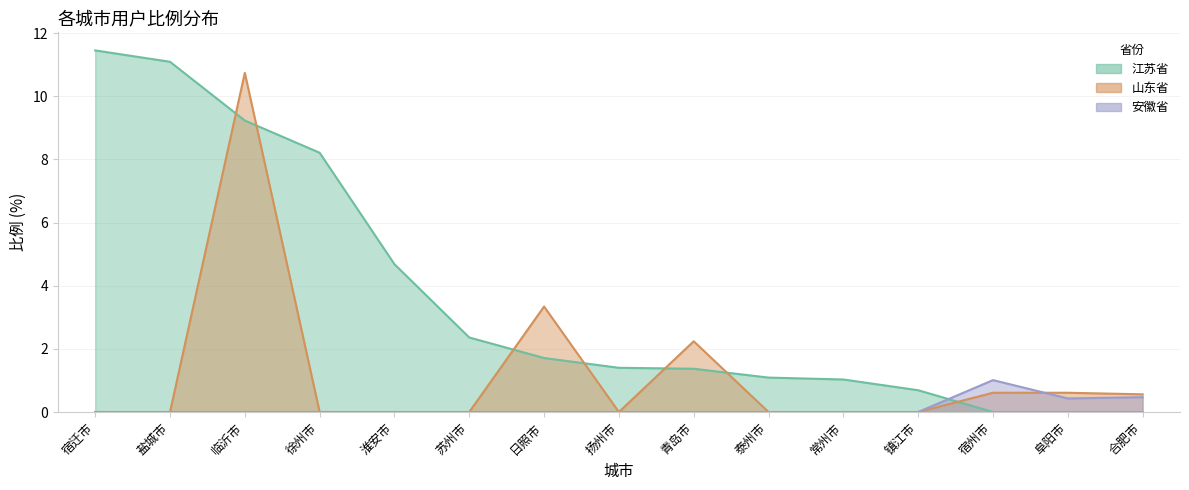

Reading left to right, transcribe all the data shown in this chart.

江苏省: 11.4	11.1	9.2	8.2	4.7	2.4	1.7	1.4	1.4	1.1	1.0	0.7	0.0	0.0	0.0
山东省: 0.0	0.0	10.7	0.0	0.0	0.0	3.3	0.0	2.2	0.0	0.0	0.0	0.6	0.6	0.6
安徽省: 0.0	0.0	0.0	0.0	0.0	0.0	0.0	0.0	0.0	0.0	0.0	0.0	1.0	0.4	0.5